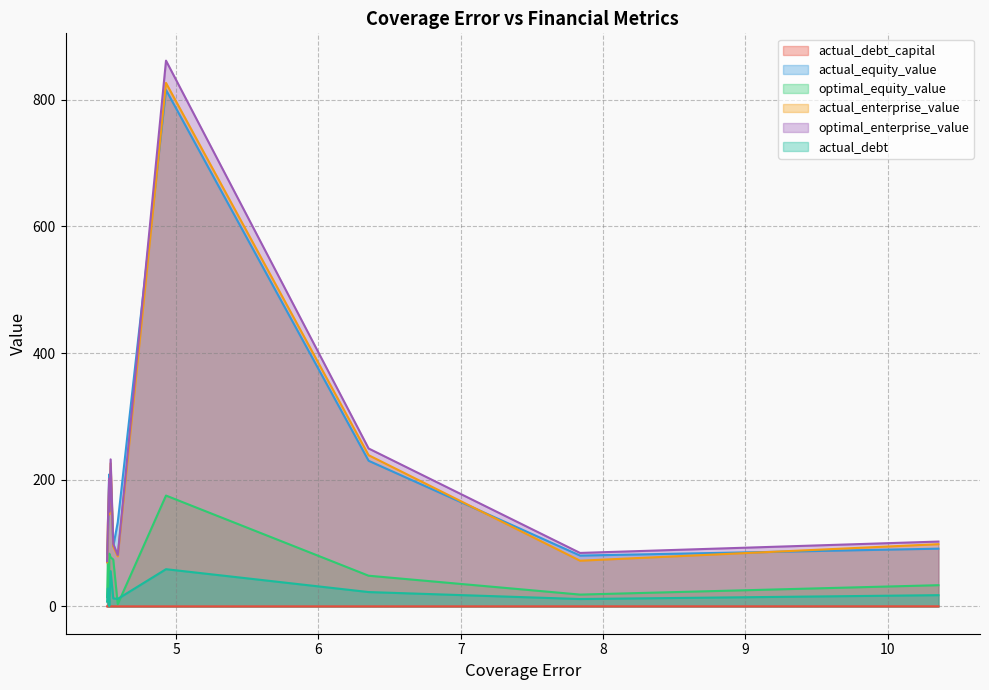

What is the difference between the maximum and second lowest values in the optimal_enterprise_value series?

780.5